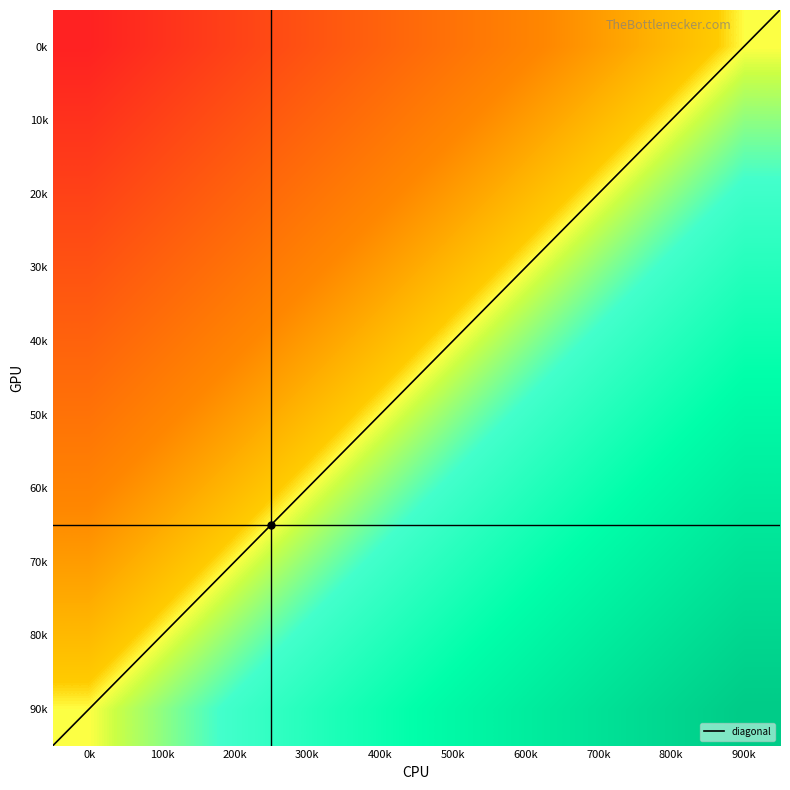

What is the difference between the highest and lowest values at 400k?

90